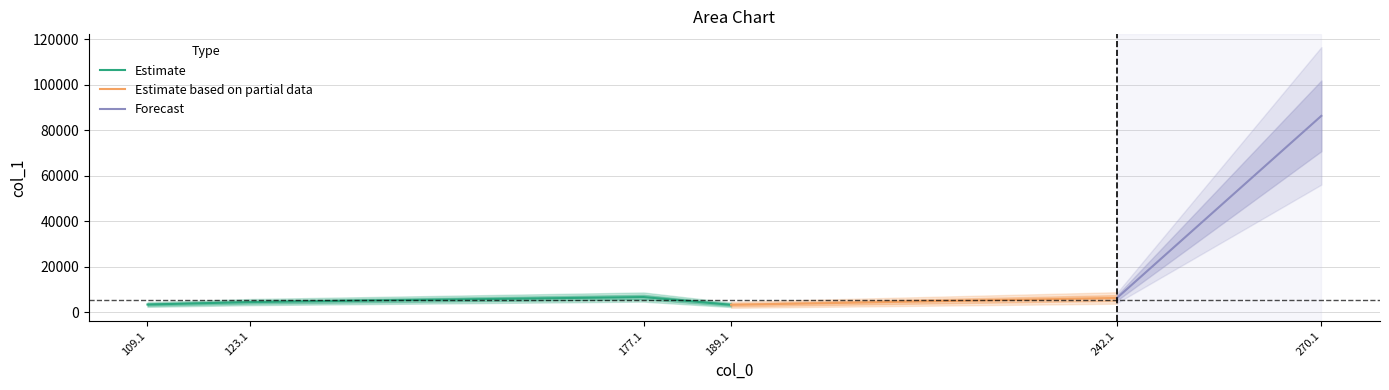

Which has a higher value, 177.12765502929688 or 189.12806701660156?

177.12765502929688